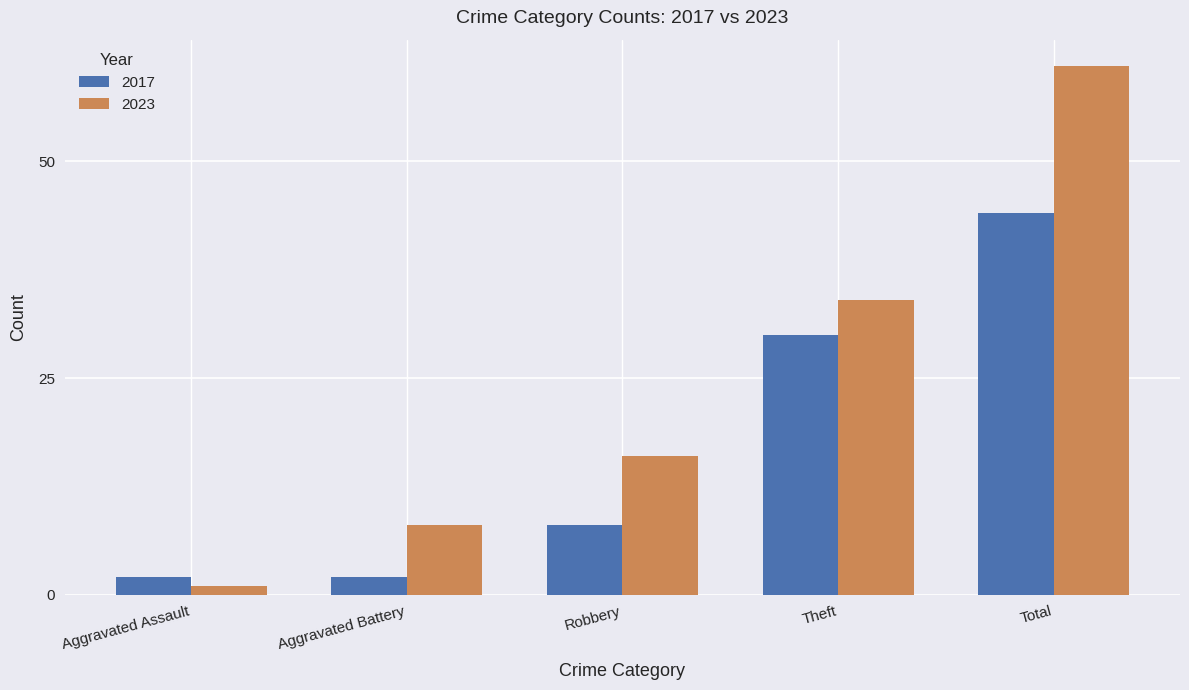

Count the number of categories in the chart.

5